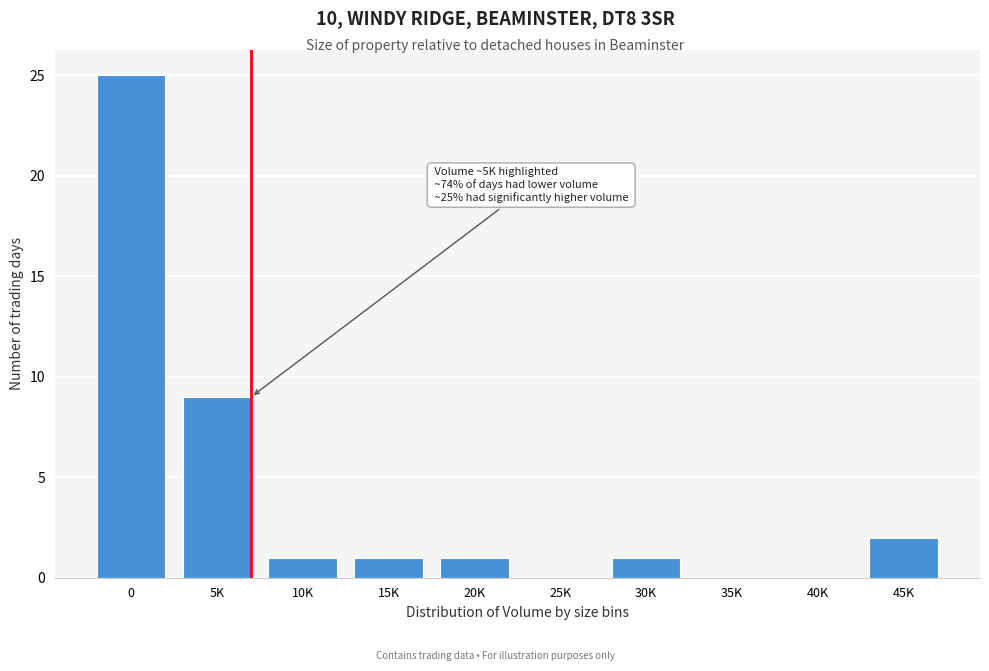

Reading left to right, transcribe all the data shown in this chart.

0=25	5K=9	10K=1	15K=1	20K=1	25K=0	30K=1	35K=0	40K=0	45K=2